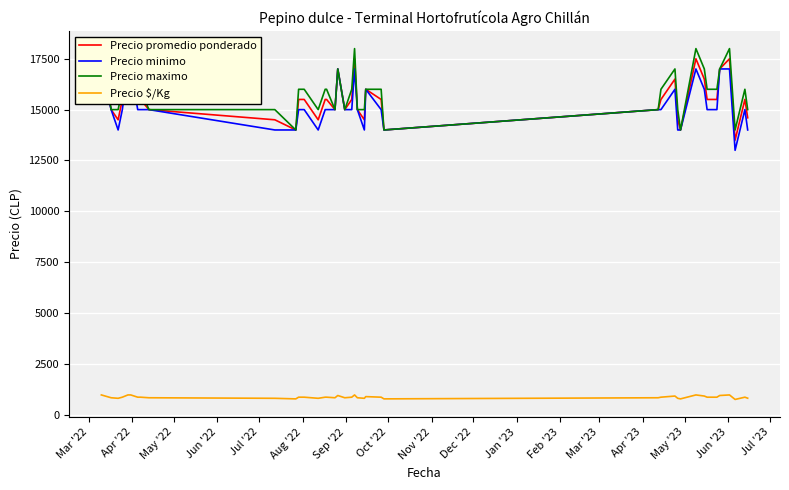

List the series in order of their peak value, lowest first.

Precio $/Kg, Precio minimo, Precio promedio ponderado, Precio maximo